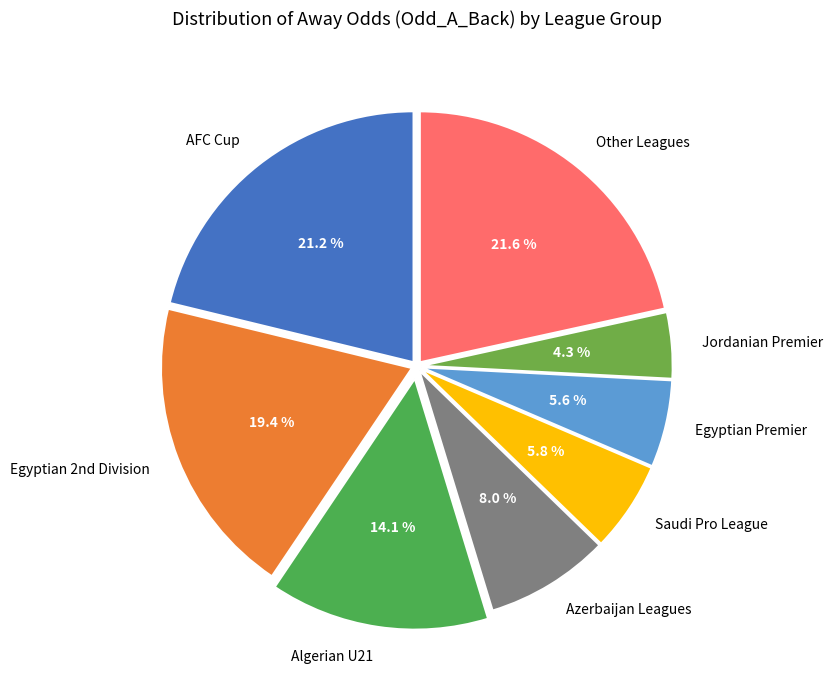

How many segments does this pie chart have?

8